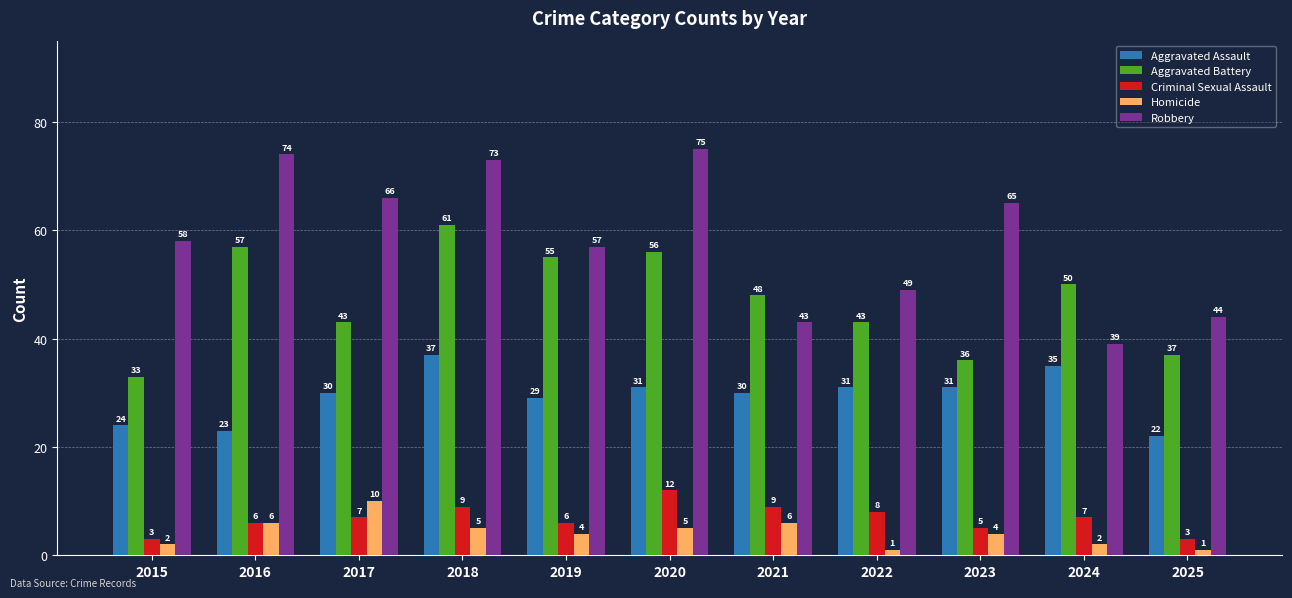

Which series has the widest spread of values?

Robbery